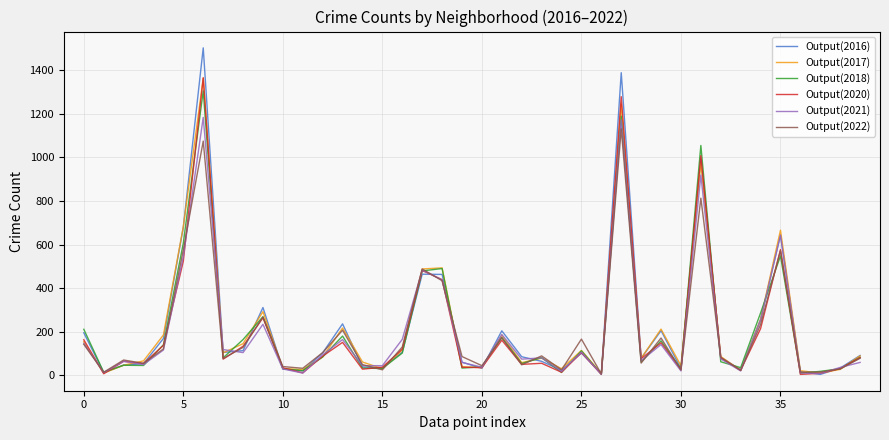

Which series has the largest range (max minus min)?

Output(2016)